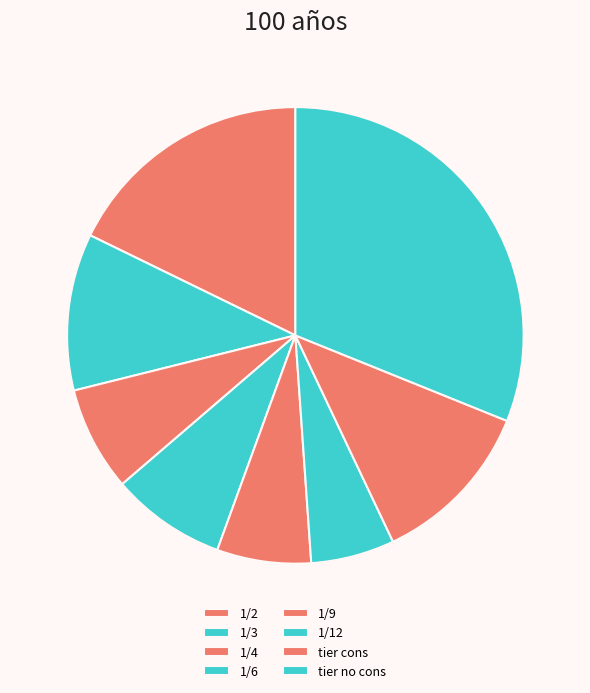

How many slices are in this pie chart?

8